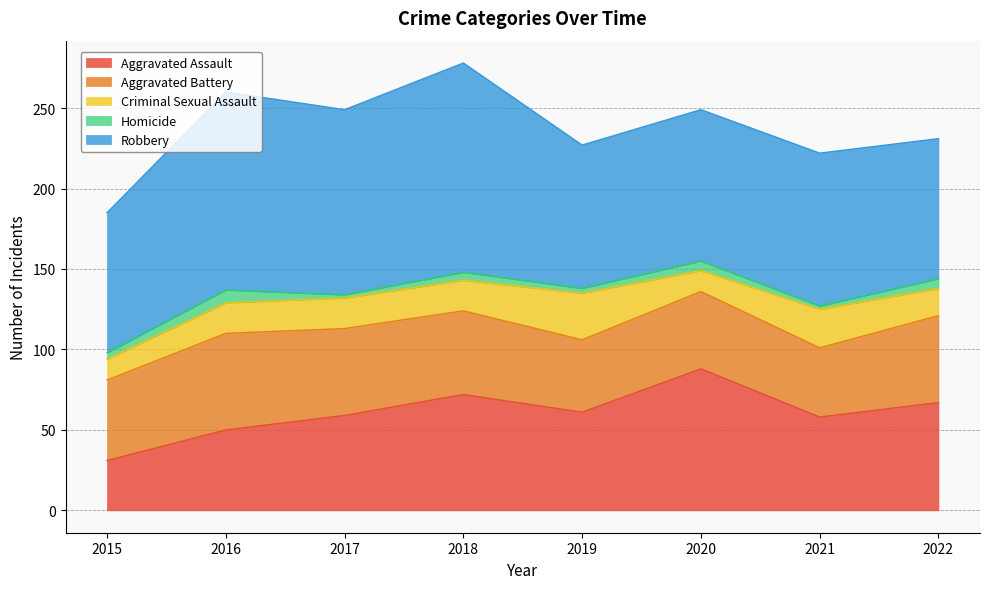

True or false: Homicide has a value of 3 at 2019.

True